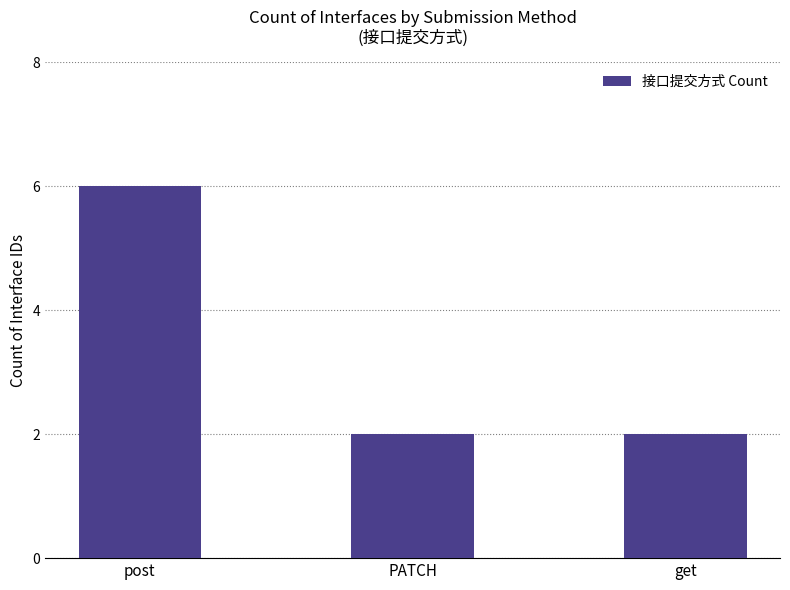

What is the change in value from post to get?

-4